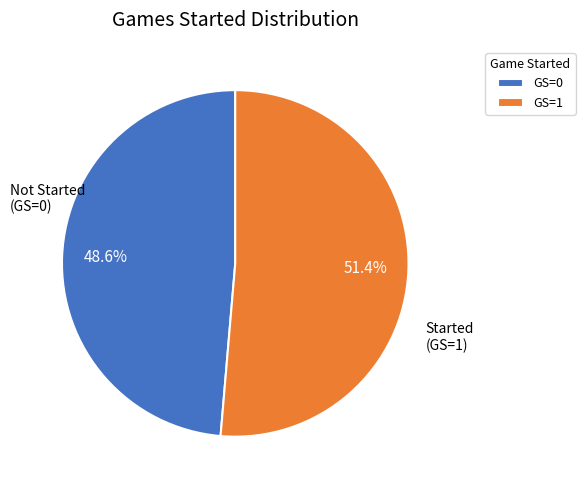

Which has a higher value, GS=1 or GS=0?

GS=1